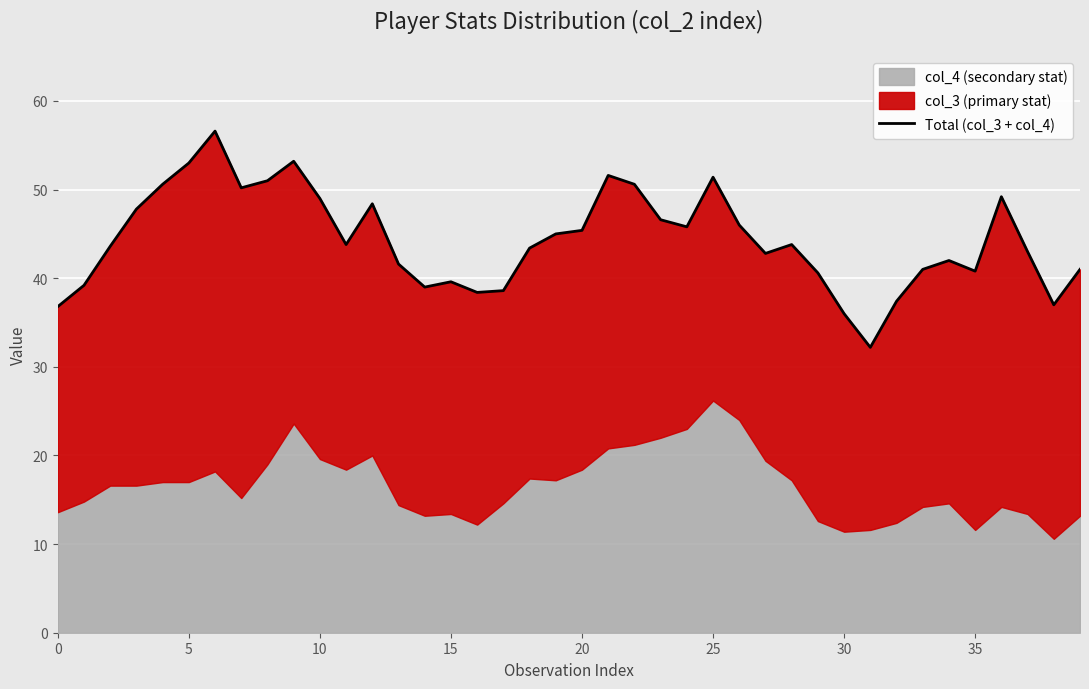

Which has a higher value, 9 or 13?

9